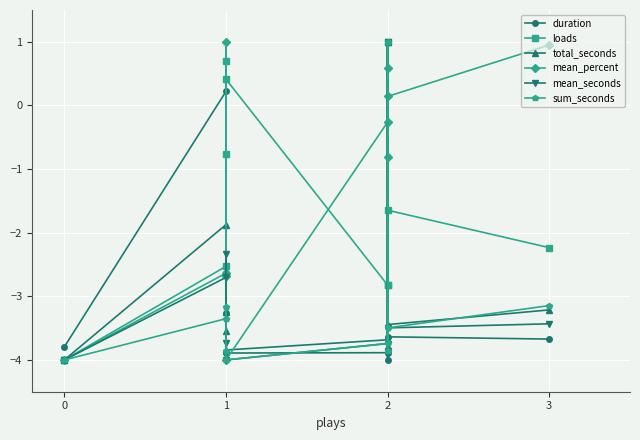

What are all the series names shown in the legend?

duration, loads, total_seconds, mean_percent, mean_seconds, sum_seconds